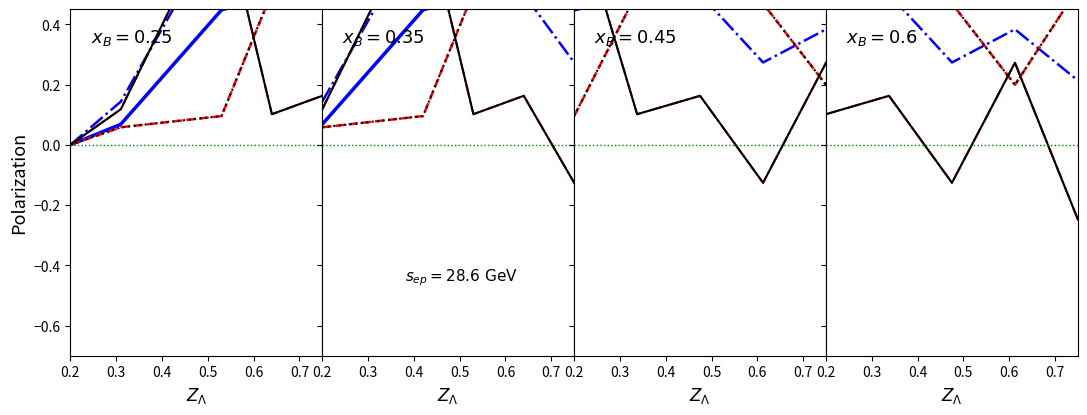

How many interior local peaks does the transfers_balance series have?

2